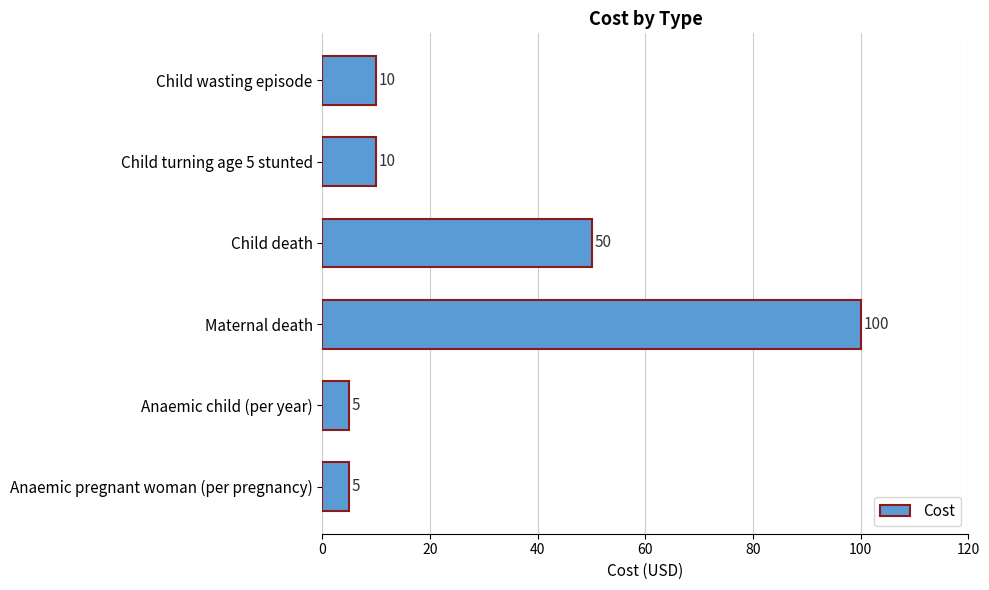

The chart shows a value of 100 at Maternal death. True or false?

True